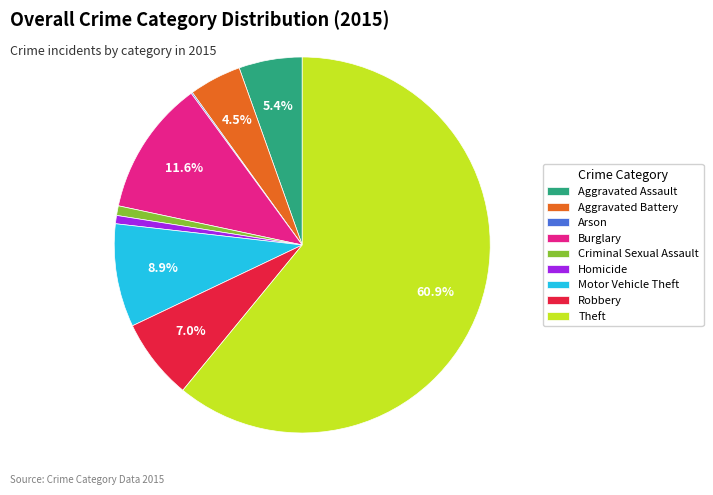

Does Theft represent more than half of the total?

Yes